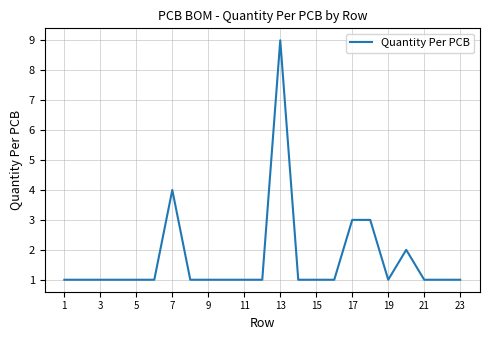

What is the difference between the maximum and minimum values?

8